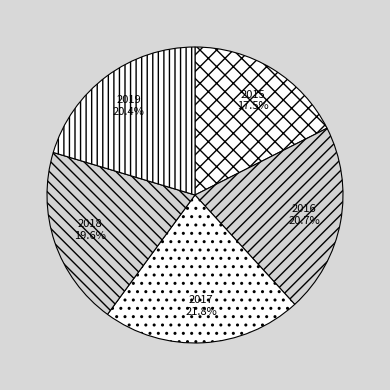

Which slice is the largest?

2017